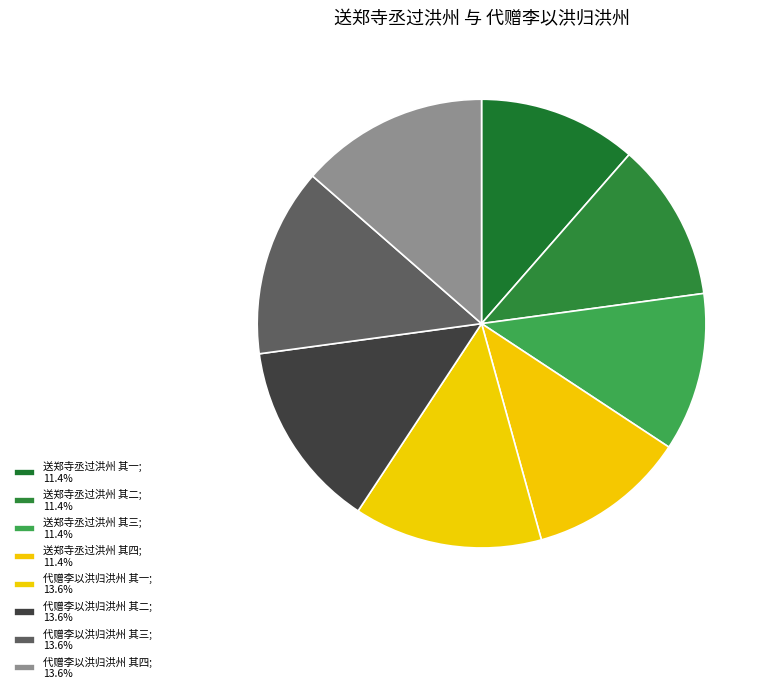

How many segments does this pie chart have?

8